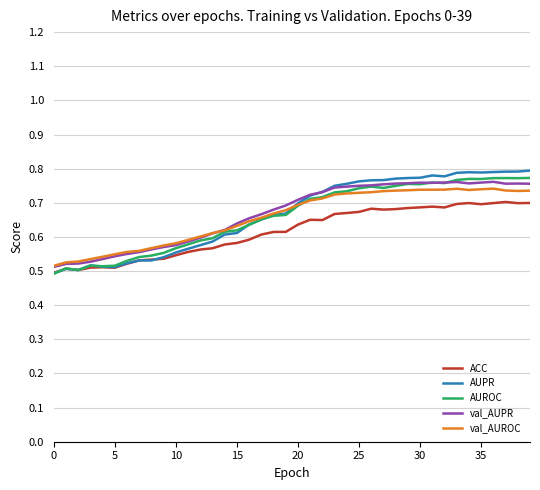

Which series has the largest range (max minus min)?

AUPR